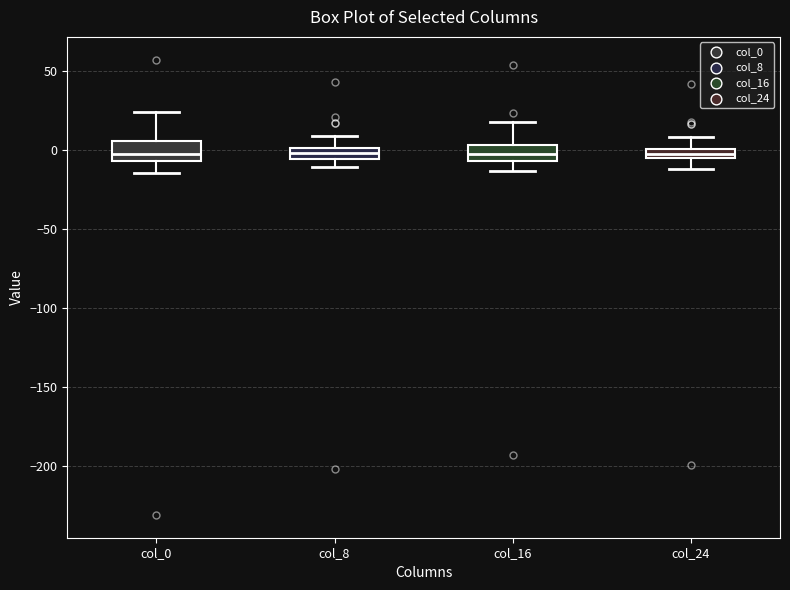

Where does the upper whisker of the box for col_24 end on the y-axis? The values are not printed on the chart, so give them approximately, as read against the axis.

10